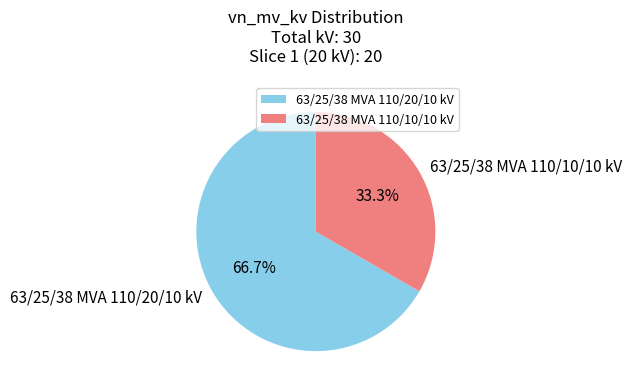

Does 63/25/38 MVA 110/10/10 kV represent more than half of the total?

No